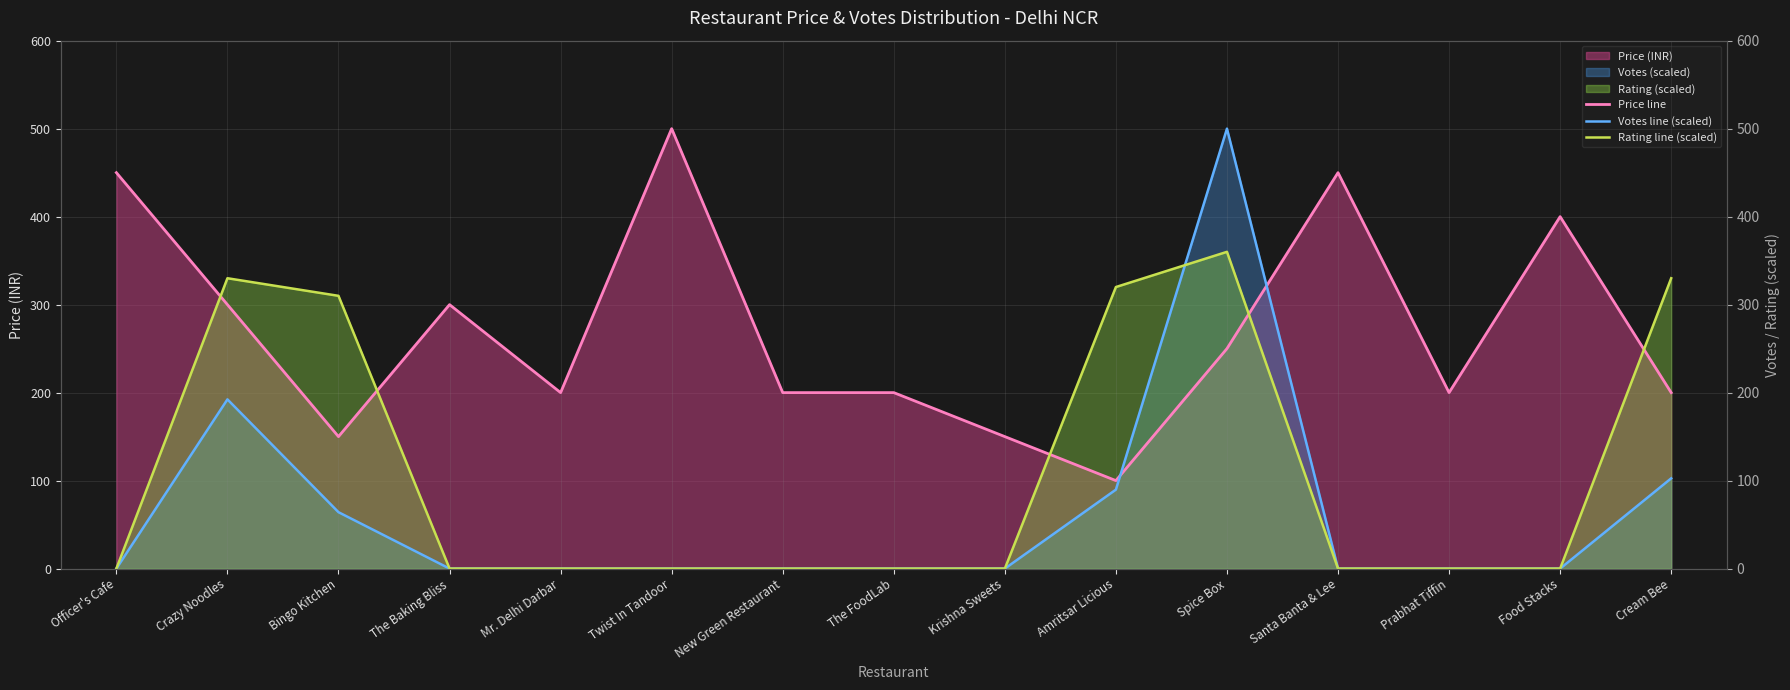

Between Bingo Kitchen and Cream Bee, which series saw the biggest shift?

Price line